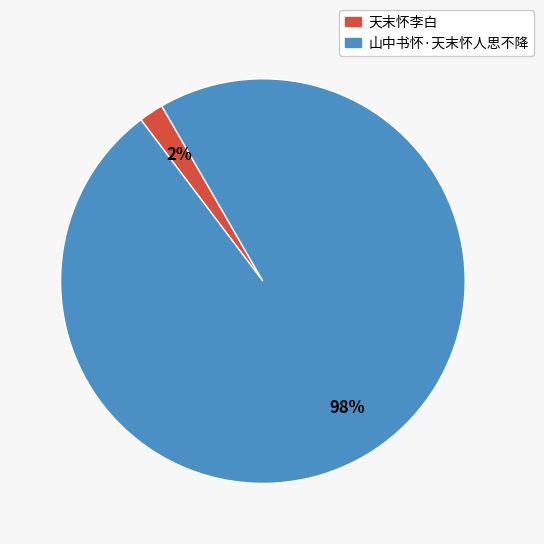

Do 山中书怀·天末怀人思不降 and 天末怀李白 together represent more than half of the pie?

Yes